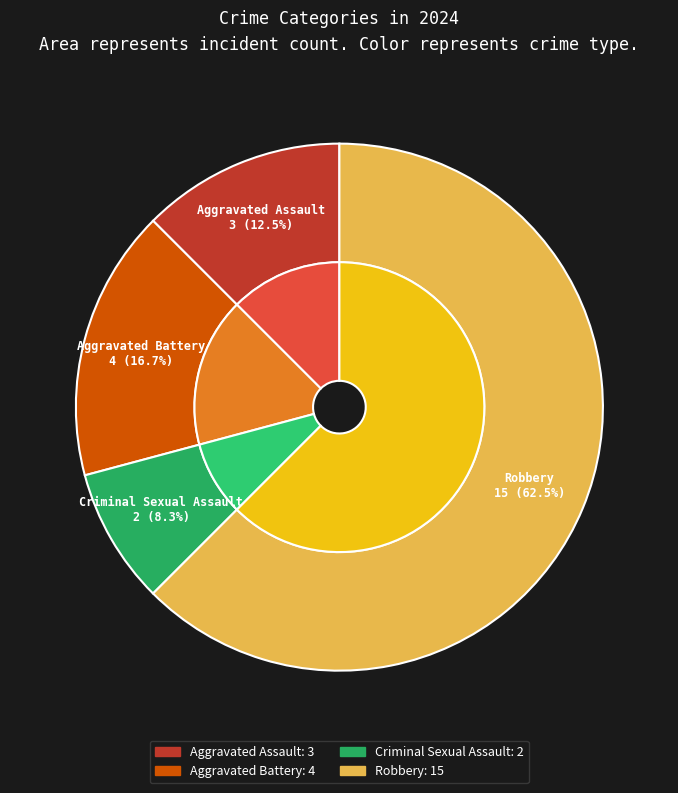

To the nearest percent, what is the combined percentage of Aggravated Assault and Robbery?

75%